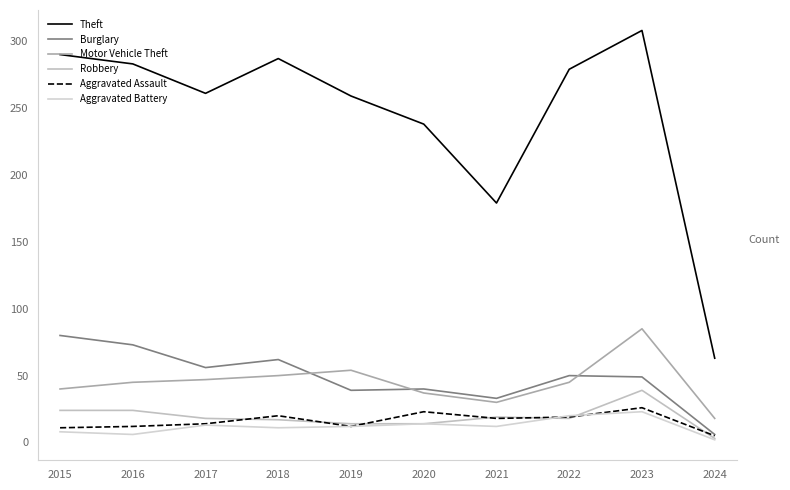

Which category has the lowest value in the Motor Vehicle Theft series?

2024